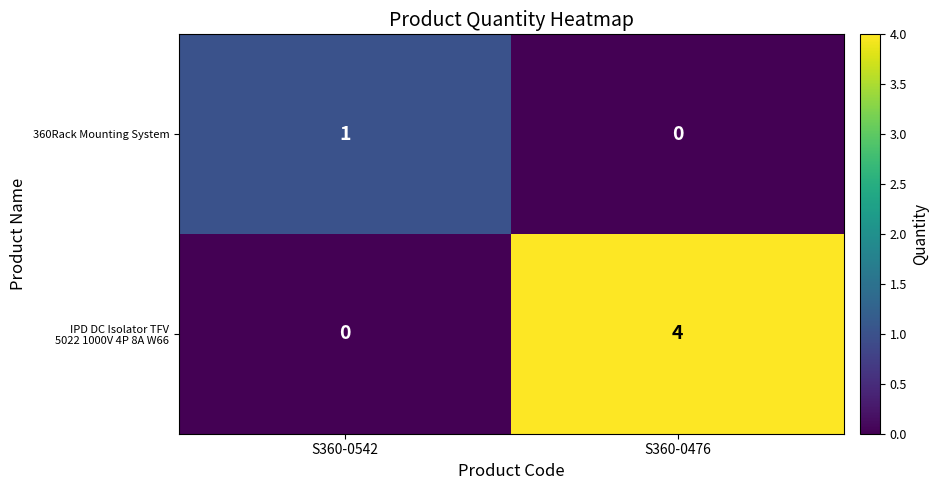

The 360Rack Mounting System series shows 0 at S360-0476. True or false?

True